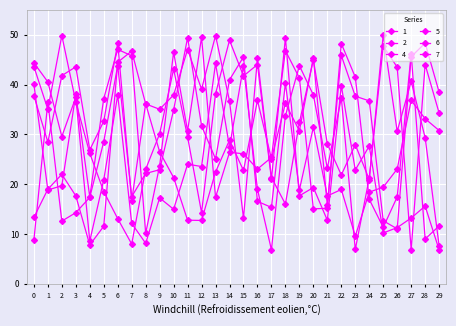

How many lines are shown in the chart?

6